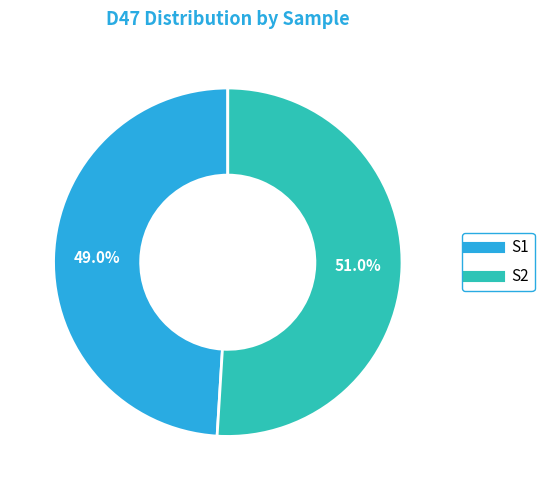

What is the ratio of the value at S2 to the value at S1?

1.0